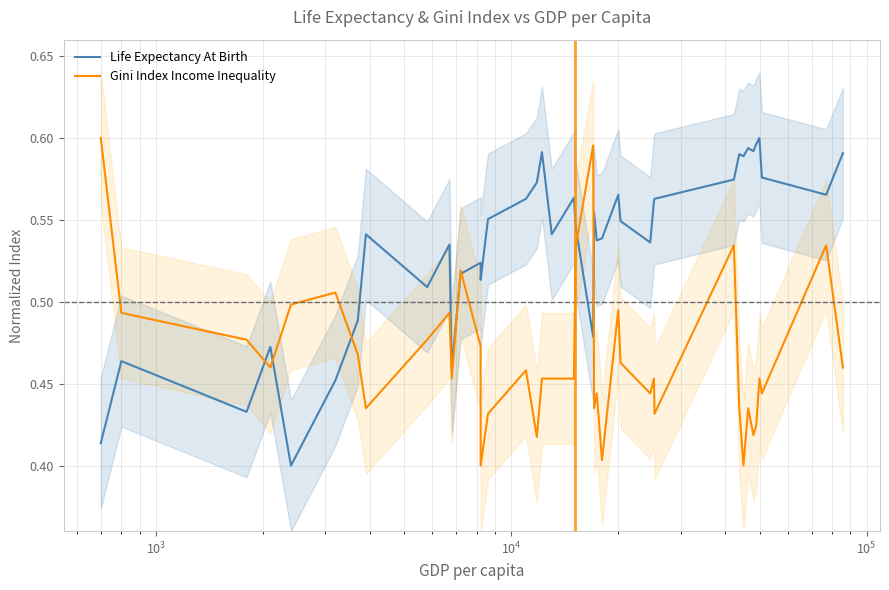

Is it true that Gini Index Income Inequality equals 0.2 at 24?

False